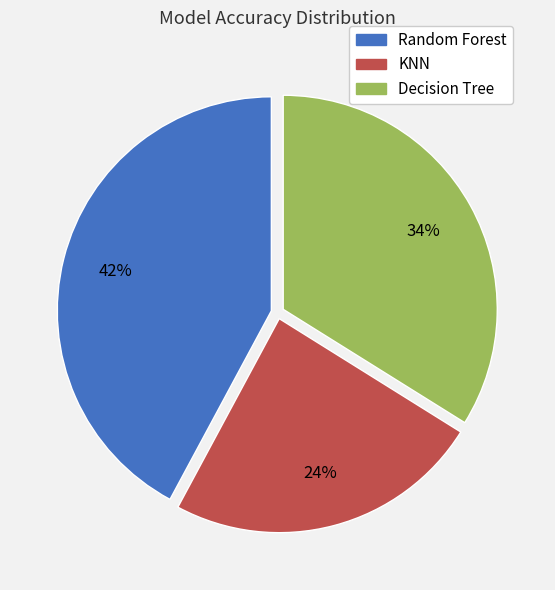

Count the number of slices in the pie.

3